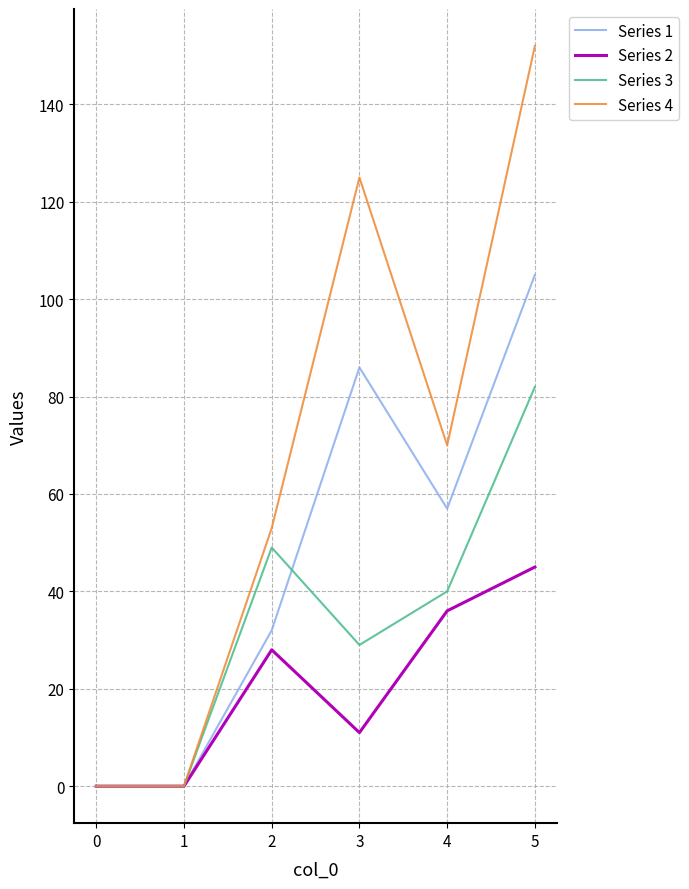

What is the difference between the maximum and minimum values in the Series 2 series?

45